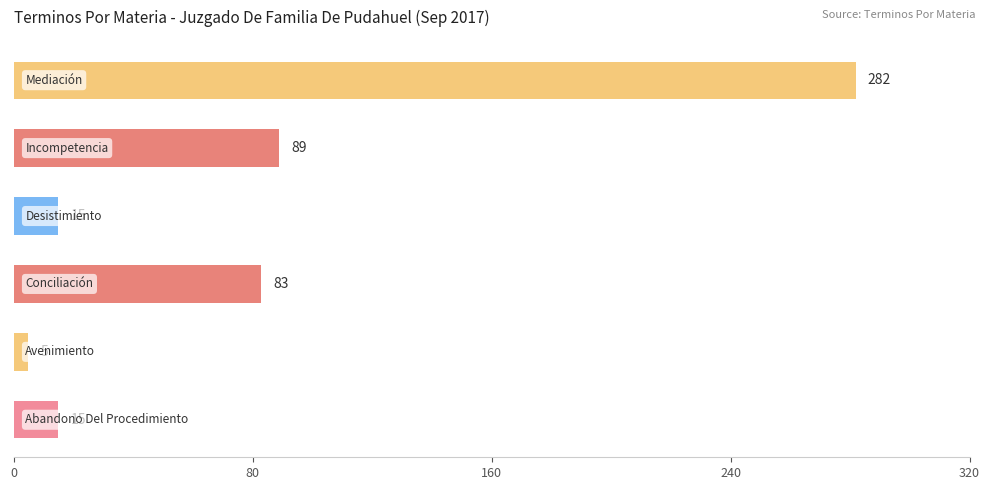

What is the difference between the maximum and minimum values?

277